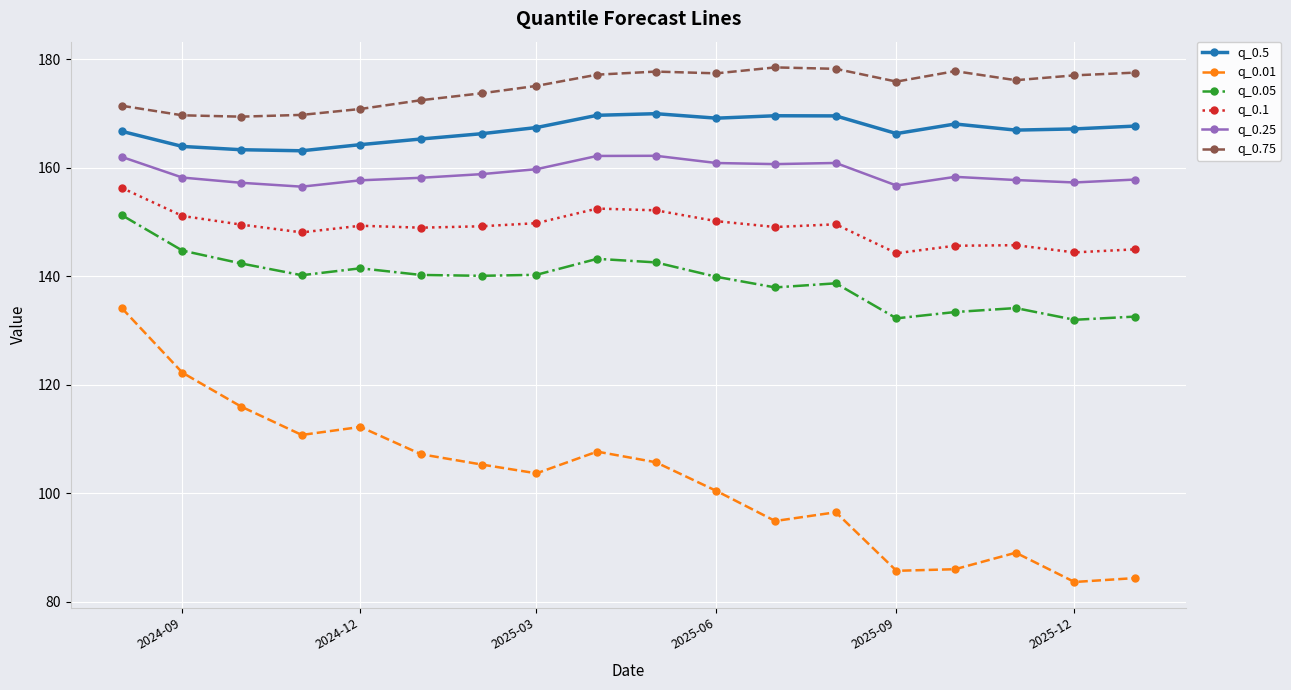

List the series in order of their peak value, lowest first.

q_0.01, q_0.05, q_0.1, q_0.25, q_0.5, q_0.75